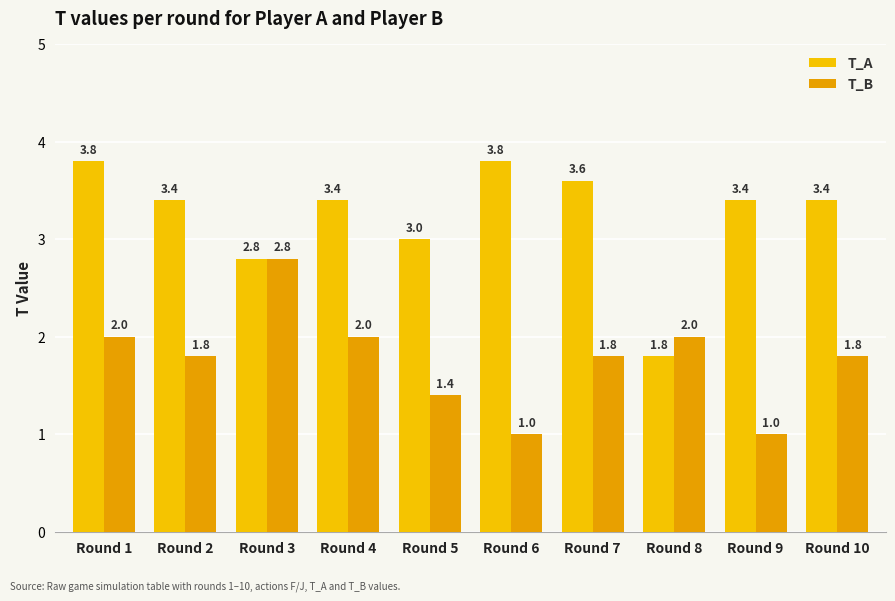

Between Round 4 and Round 7, which is larger?

Round 7